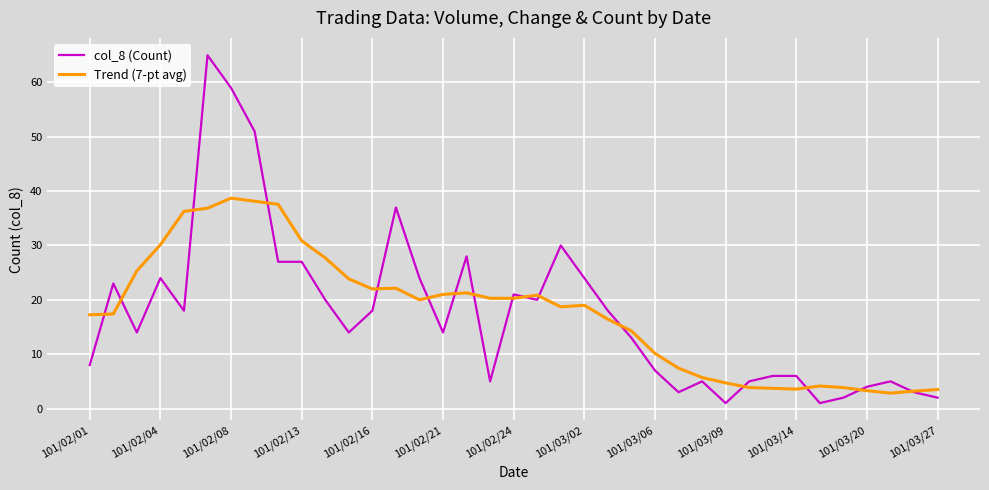

List the series in order of their peak value, highest first.

col_8 (Count), Trend (7-pt avg)